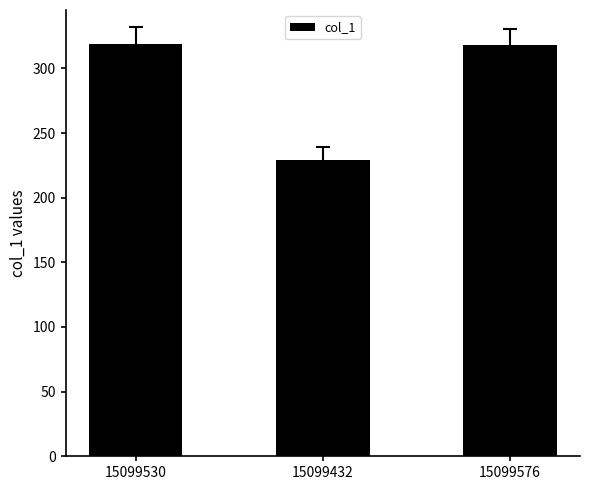

The value at 15099530 is 319. True or false?

True